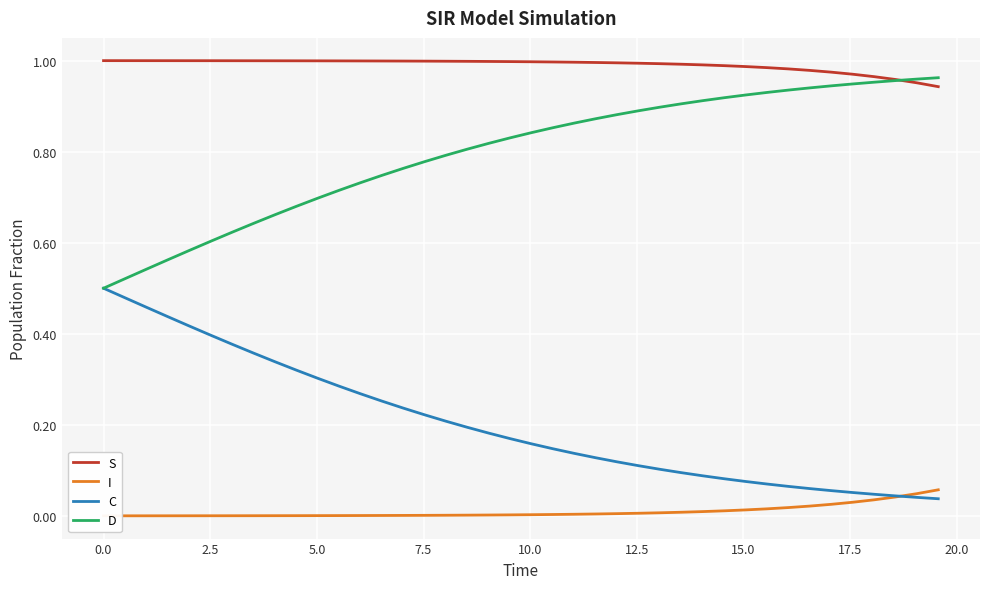

What is the maximum value shown in the chart?

1.0